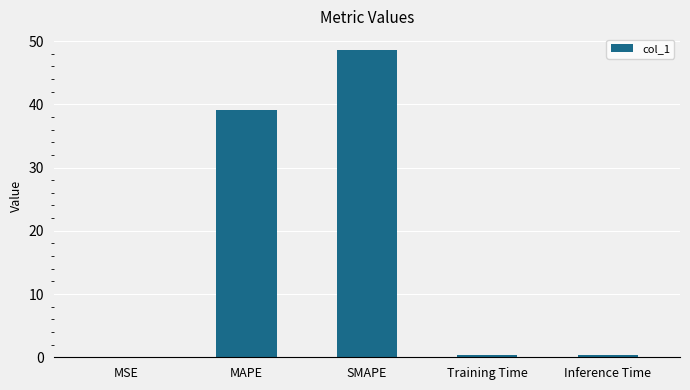

The chart shows a value of 48.7 at SMAPE. True or false?

True